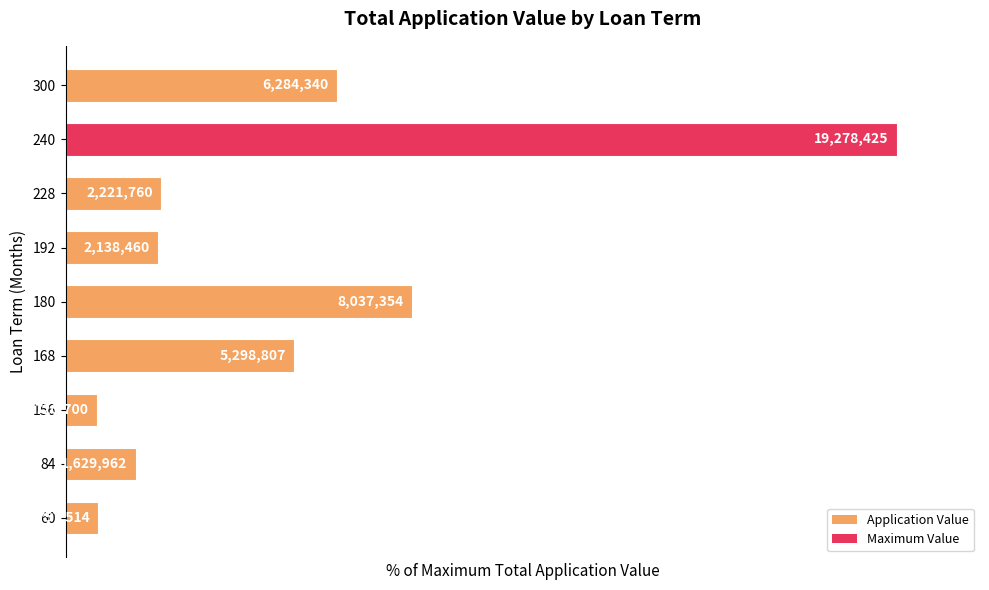

Does the chart contain any negative values?

No